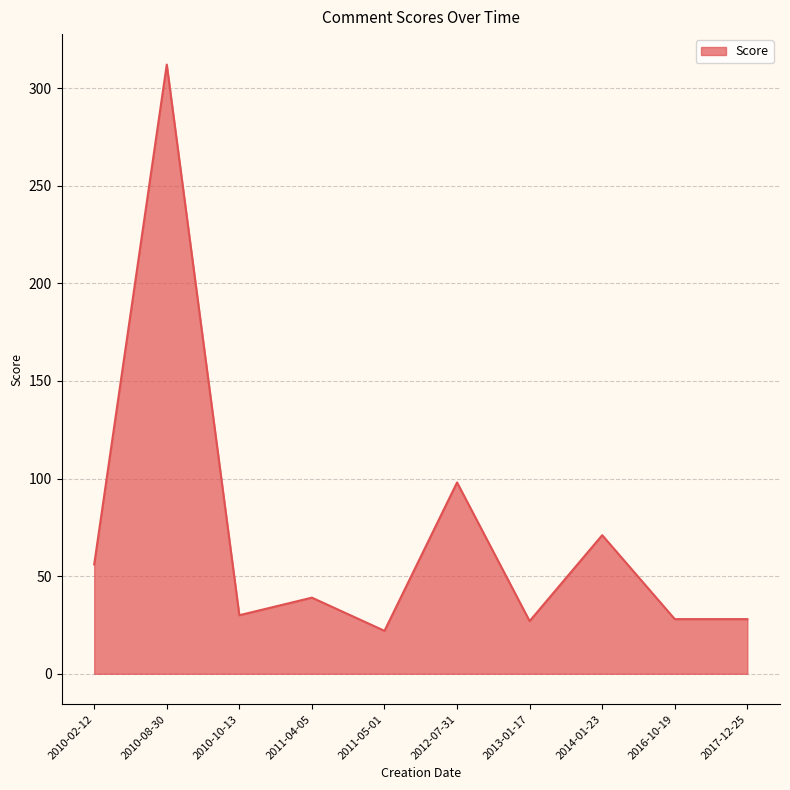

What is the average value?

71